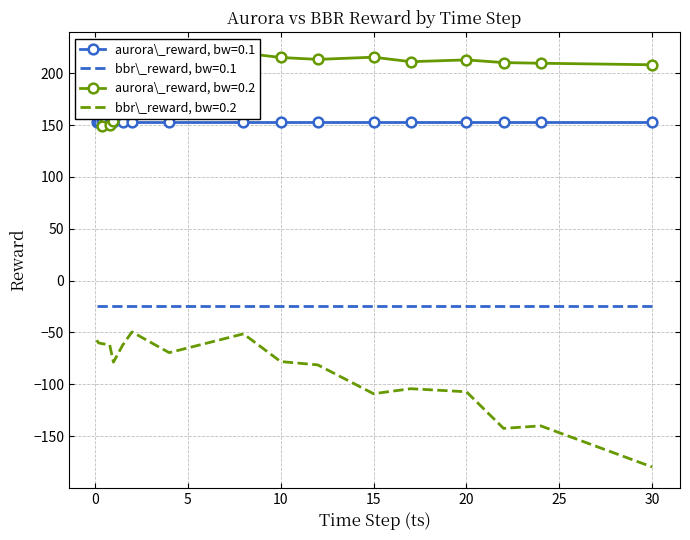

Which series has the largest total across all categories?

aurora_reward (bw=0.2)